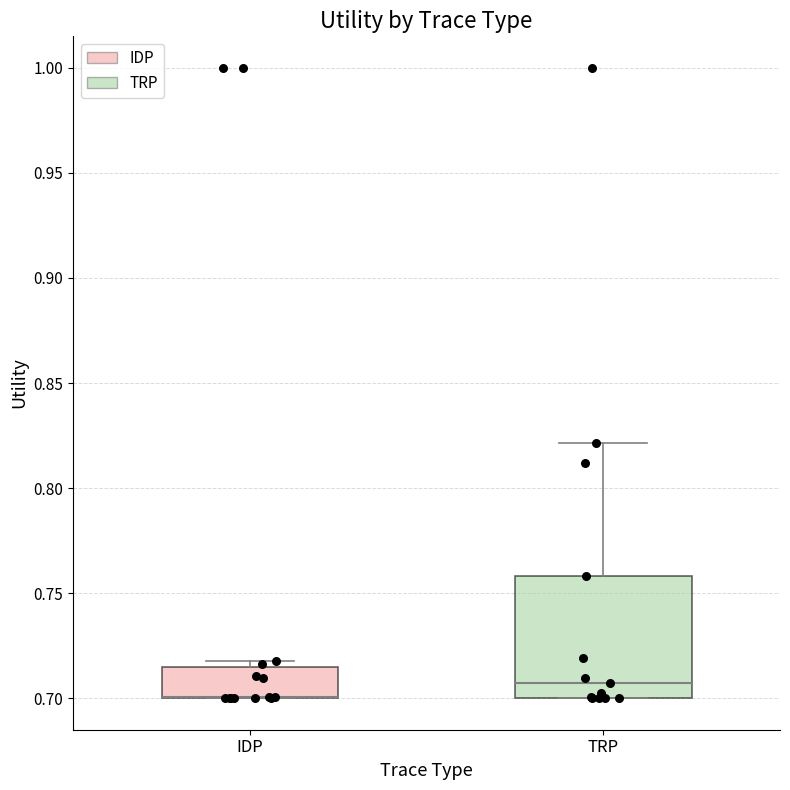

Reading left to right, transcribe this box plot: for each box, give where its median line is, the range the box spans, and where its two whiskers end, as read against the y-axis. The values are not printed on the chart, so give them approximately, as read against the axis.

IDP: median 0.700 (drawn on the box's lower edge), box 0.700 to 0.715, whiskers 0.700 to 0.720
TRP: median 0.705, box 0.700 to 0.760, whiskers 0.700 to 0.820